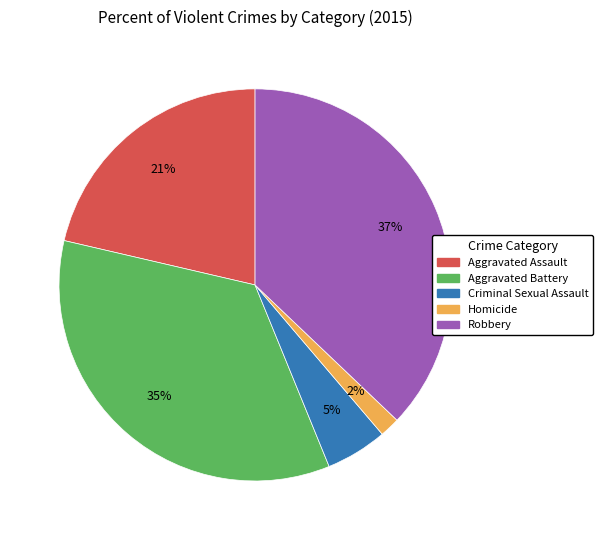

What percentage is the Aggravated Battery slice, to the nearest percent?

35%